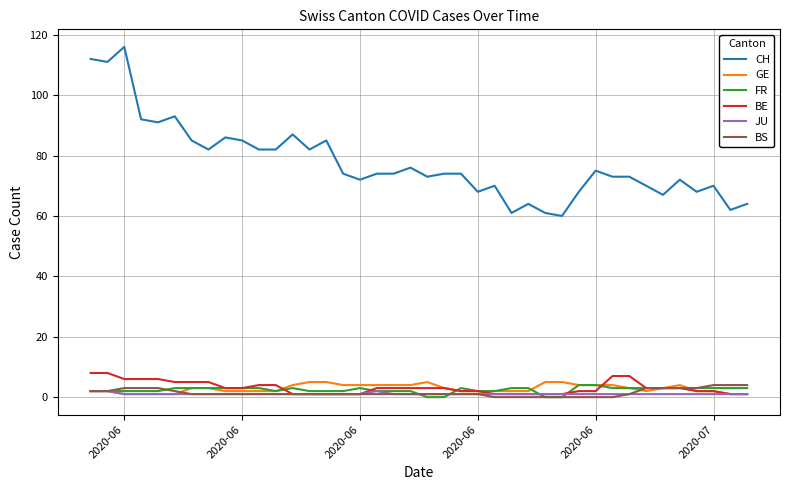

Which series has the largest range (max minus min)?

CH